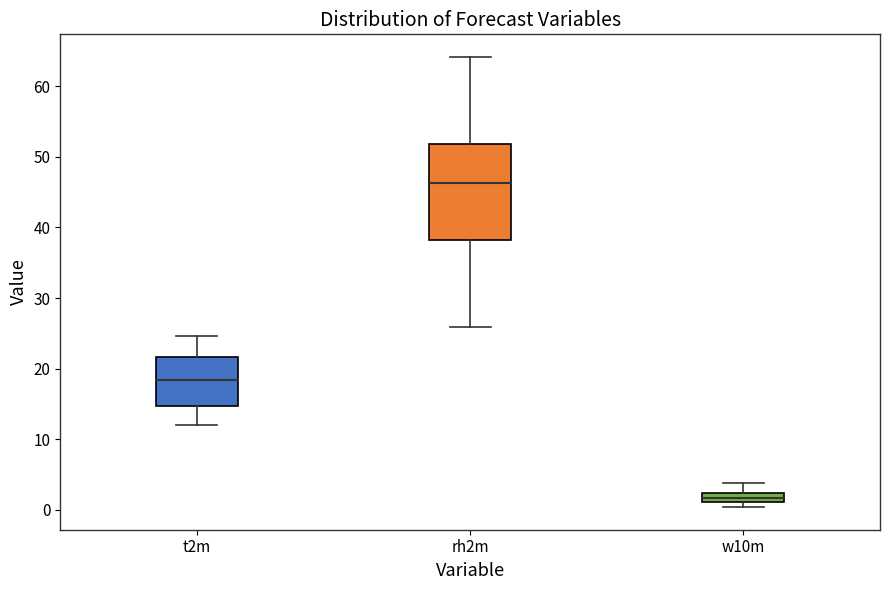

Which box is the tallest, from its lower edge to its upper edge?

rh2m